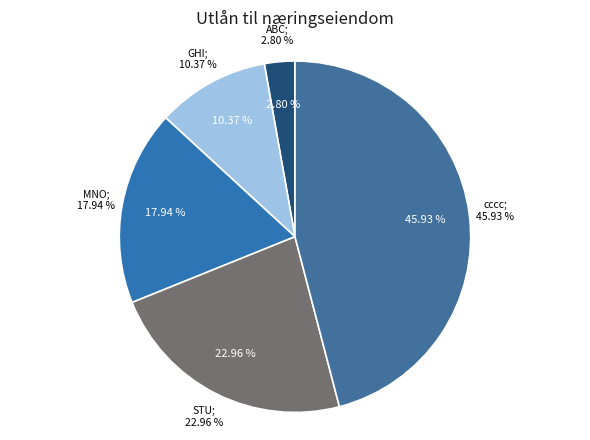

How many slices are in this pie chart?

5